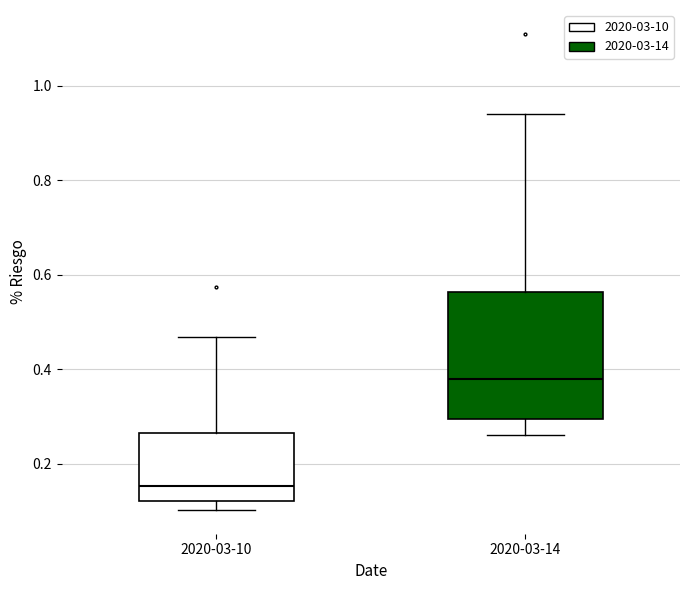

Where does the upper whisker of the box for 2020-03-10 end on the y-axis? The values are not printed on the chart, so give them approximately, as read against the axis.

0.46